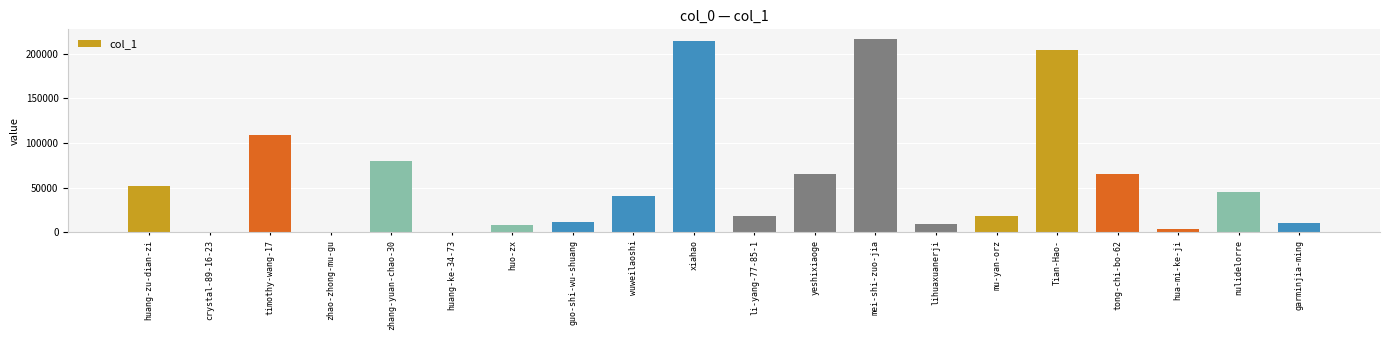

Where does the data first go above 40711?

huang-zu-dian-zi